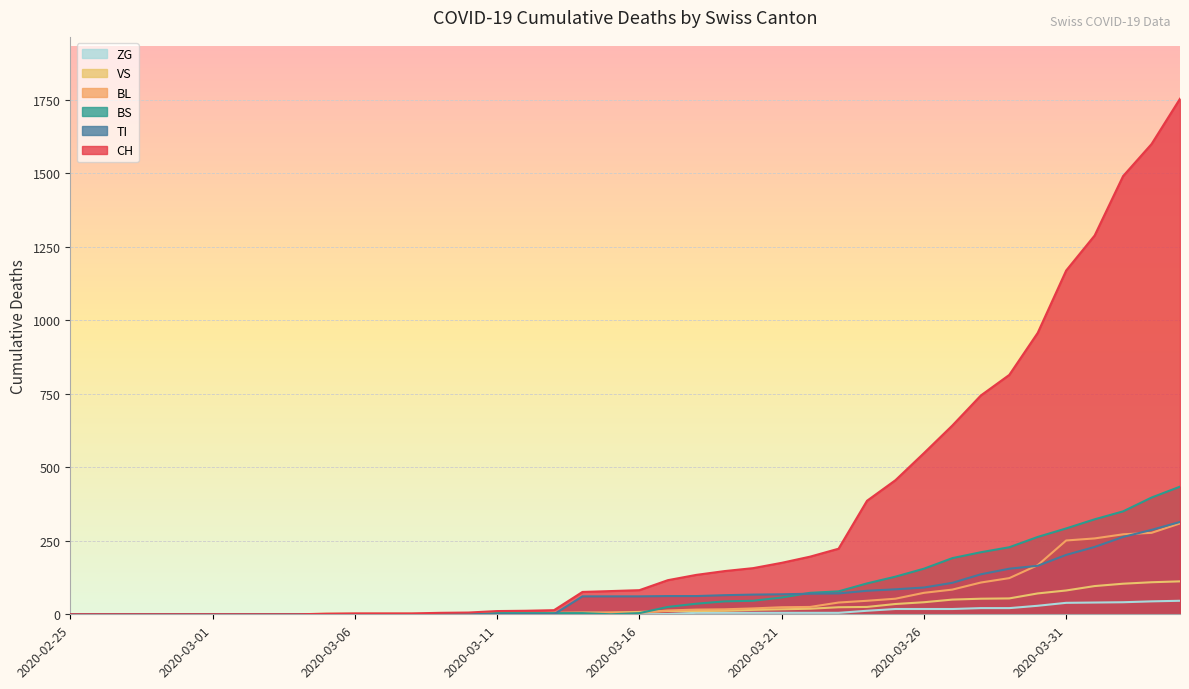

Reading left to right, extract all data points from this chart.

CH: 2020-02-25=0	2020-02-26=0	2020-02-27=0	2020-02-28=0	2020-02-29=0	2020-03-01=0	2020-03-02=0	2020-03-03=0	2020-03-04=0	2020-03-05=2	2020-03-06=3	2020-03-07=3	2020-03-08=3	2020-03-09=5	2020-03-10=6	2020-03-11=11	2020-03-12=12	2020-03-13=14	2020-03-14=76	2020-03-15=79	2020-03-16=82	2020-03-17=116	2020-03-18=134	2020-03-19=147	2020-03-20=157	2020-03-21=175	2020-03-22=196	2020-03-23=223	2020-03-24=386	2020-03-25=456	2020-03-26=548	2020-03-27=642	2020-03-28=744	2020-03-29=814	2020-03-30=957	2020-03-31=1169	2020-04-01=1288	2020-04-02=1490	2020-04-03=1599	2020-04-04=1753
BL: 2020-02-25=0	2020-02-26=0	2020-02-27=0	2020-02-28=0	2020-02-29=0	2020-03-01=0	2020-03-02=0	2020-03-03=0	2020-03-04=0	2020-03-05=0	2020-03-06=0	2020-03-07=0	2020-03-08=0	2020-03-09=1	2020-03-10=2	2020-03-11=2	2020-03-12=2	2020-03-13=2	2020-03-14=2	2020-03-15=5	2020-03-16=5	2020-03-17=13	2020-03-18=16	2020-03-19=17	2020-03-20=20	2020-03-21=24	2020-03-22=25	2020-03-23=40	2020-03-24=46	2020-03-25=53	2020-03-26=73	2020-03-27=84	2020-03-28=108	2020-03-29=123	2020-03-30=167	2020-03-31=251	2020-04-01=258	2020-04-02=272	2020-04-03=277	2020-04-04=309
BS: 2020-02-25=0	2020-02-26=0	2020-02-27=0	2020-02-28=0	2020-02-29=0	2020-03-01=0	2020-03-02=0	2020-03-03=0	2020-03-04=0	2020-03-05=0	2020-03-06=0	2020-03-07=0	2020-03-08=0	2020-03-09=0	2020-03-10=0	2020-03-11=4	2020-03-12=4	2020-03-13=4	2020-03-14=4	2020-03-15=0	2020-03-16=4	2020-03-17=25	2020-03-18=36	2020-03-19=44	2020-03-20=46	2020-03-21=57	2020-03-22=73	2020-03-23=78	2020-03-24=105	2020-03-25=128	2020-03-26=155	2020-03-27=191	2020-03-28=211	2020-03-29=228	2020-03-30=263	2020-03-31=292	2020-04-01=323	2020-04-02=350	2020-04-03=397	2020-04-04=434
TI: 2020-02-25=0	2020-02-26=0	2020-02-27=0	2020-02-28=0	2020-02-29=0	2020-03-01=0	2020-03-02=0	2020-03-03=0	2020-03-04=0	2020-03-05=0	2020-03-06=0	2020-03-07=0	2020-03-08=0	2020-03-09=0	2020-03-10=0	2020-03-11=0	2020-03-12=0	2020-03-13=0	2020-03-14=61	2020-03-15=61	2020-03-16=61	2020-03-17=62	2020-03-18=62	2020-03-19=65	2020-03-20=67	2020-03-21=68	2020-03-22=70	2020-03-23=71	2020-03-24=80	2020-03-25=85	2020-03-26=91	2020-03-27=107	2020-03-28=136	2020-03-29=155	2020-03-30=165	2020-03-31=202	2020-04-01=229	2020-04-02=263	2020-04-03=287	2020-04-04=314
VS: 2020-02-25=0	2020-02-26=0	2020-02-27=0	2020-02-28=0	2020-02-29=0	2020-03-01=0	2020-03-02=0	2020-03-03=0	2020-03-04=0	2020-03-05=2	2020-03-06=2	2020-03-07=2	2020-03-08=2	2020-03-09=2	2020-03-10=2	2020-03-11=3	2020-03-12=3	2020-03-13=5	2020-03-14=6	2020-03-15=6	2020-03-16=8	2020-03-17=11	2020-03-18=11	2020-03-19=12	2020-03-20=15	2020-03-21=17	2020-03-22=19	2020-03-23=24	2020-03-24=25	2020-03-25=35	2020-03-26=41	2020-03-27=50	2020-03-28=53	2020-03-29=54	2020-03-30=71	2020-03-31=81	2020-04-01=96	2020-04-02=104	2020-04-03=109	2020-04-04=112
ZG: 2020-02-25=0	2020-02-26=0	2020-02-27=0	2020-02-28=0	2020-02-29=0	2020-03-01=0	2020-03-02=0	2020-03-03=0	2020-03-04=0	2020-03-05=0	2020-03-06=0	2020-03-07=0	2020-03-08=0	2020-03-09=0	2020-03-10=0	2020-03-11=0	2020-03-12=0	2020-03-13=0	2020-03-14=0	2020-03-15=0	2020-03-16=0	2020-03-17=1	2020-03-18=5	2020-03-19=5	2020-03-20=5	2020-03-21=5	2020-03-22=5	2020-03-23=5	2020-03-24=12	2020-03-25=18	2020-03-26=18	2020-03-27=18	2020-03-28=21	2020-03-29=21	2020-03-30=29	2020-03-31=39	2020-04-01=40	2020-04-02=41	2020-04-03=44	2020-04-04=46